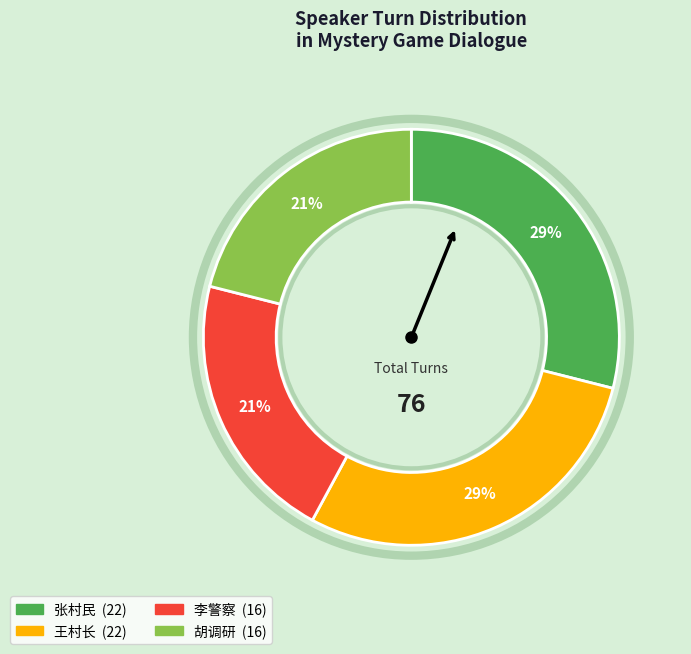

To the nearest percent, what percentage of the pie is 胡调研?

21%